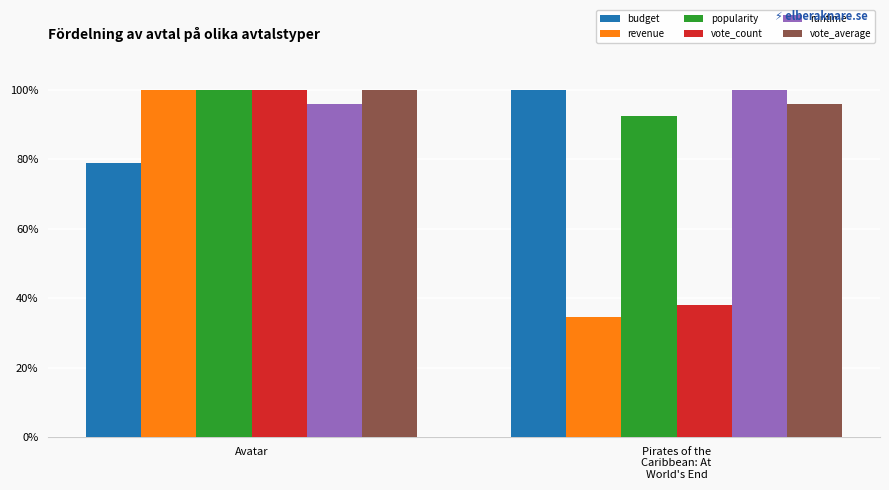

What is the maximum value for vote_count?

100.0